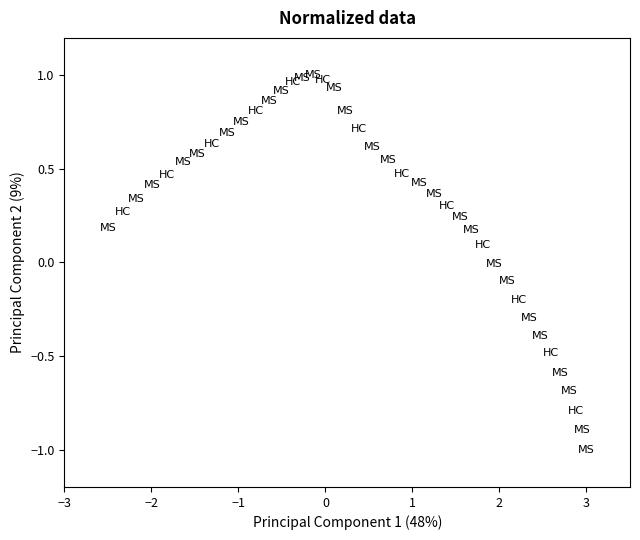

What is the range of Y values (max minus min)?

2.0